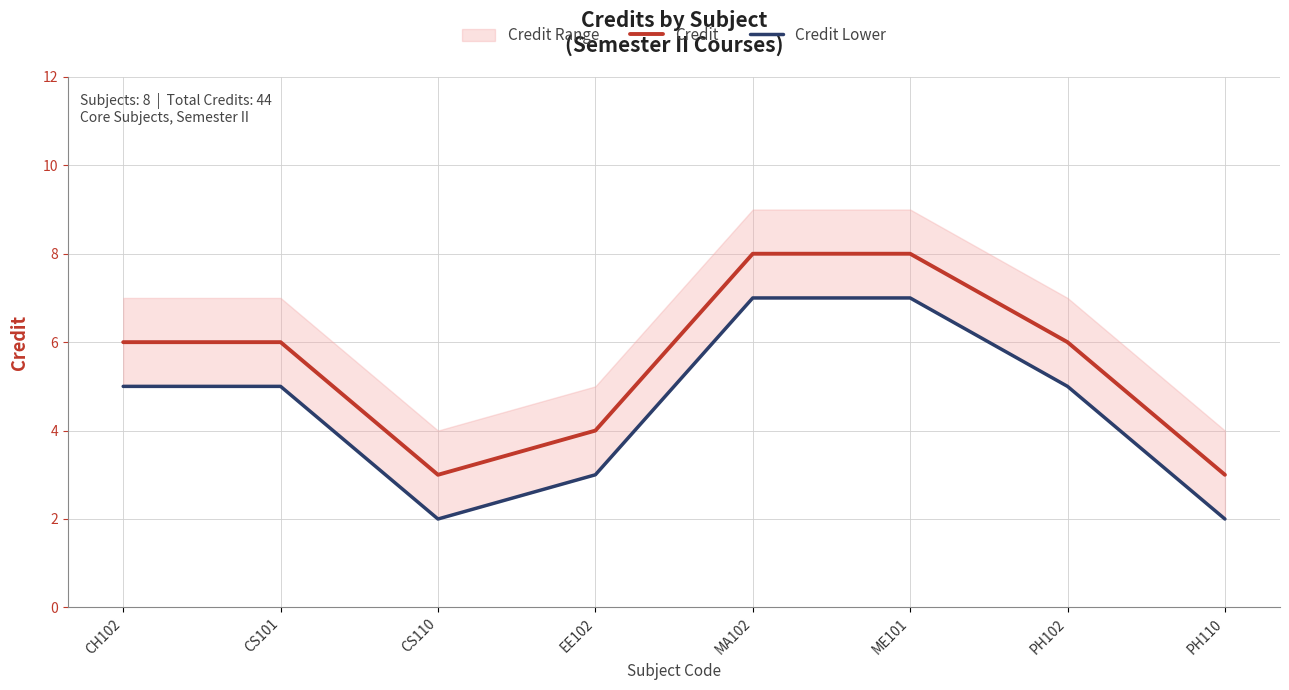

True or false: Credit Lower and Credit cross at least once.

False